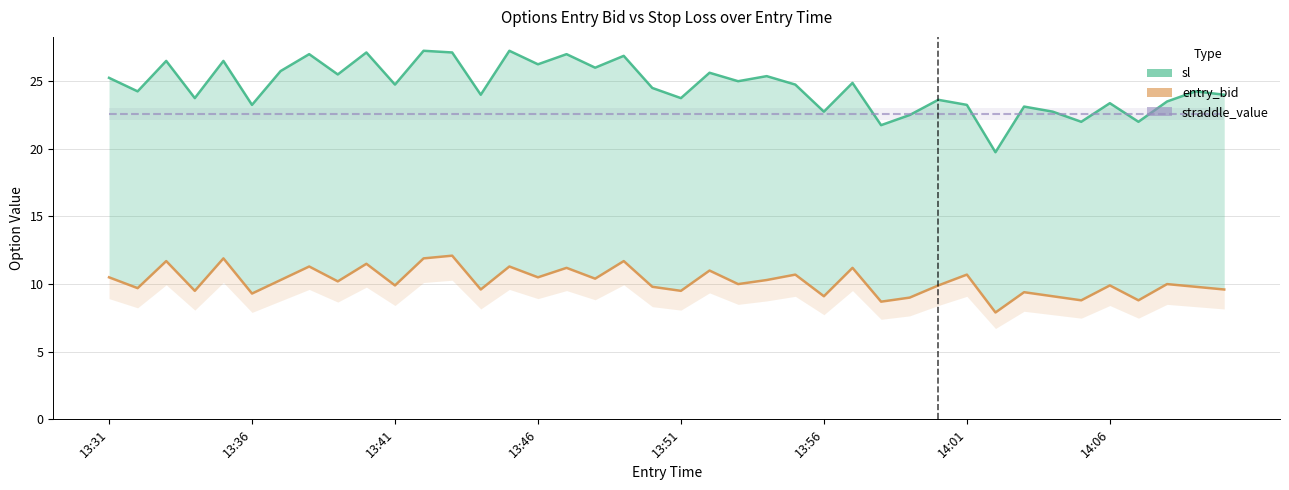

Read the sl value at 13:36.

23.2